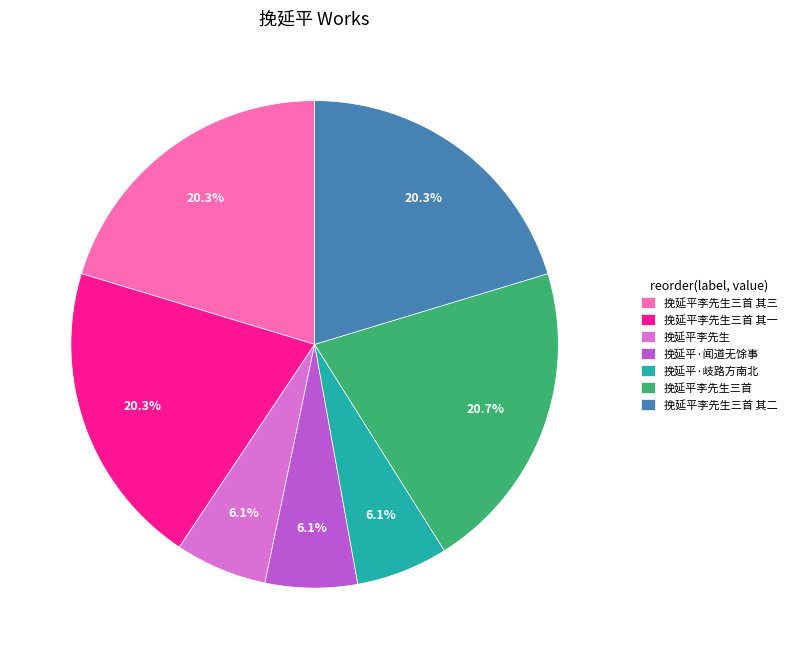

To the nearest percent, what portion does 挽延平·闻道无馀事 represent?

6%